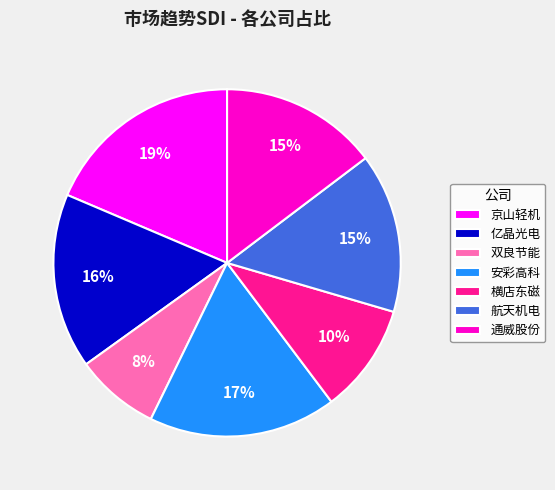

Does 通威股份 represent more than half of the total?

No